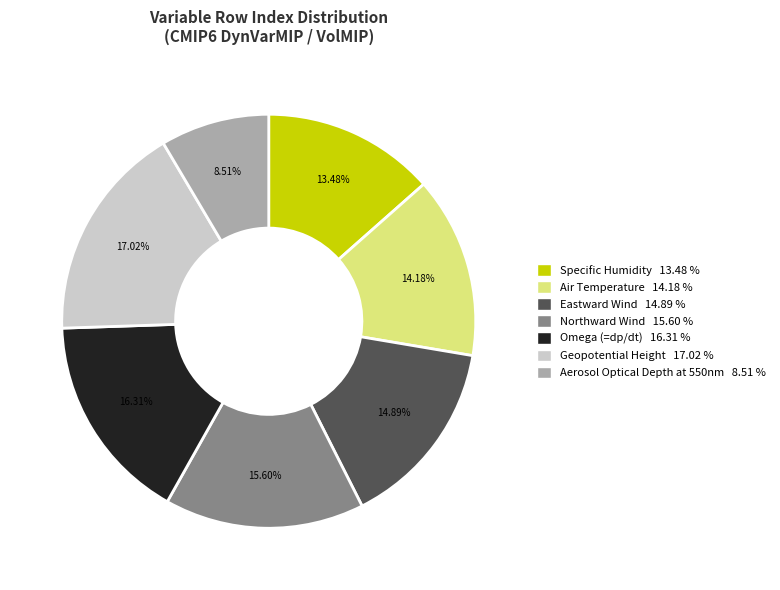

Which has a higher value, Northward Wind or Geopotential Height?

Geopotential Height